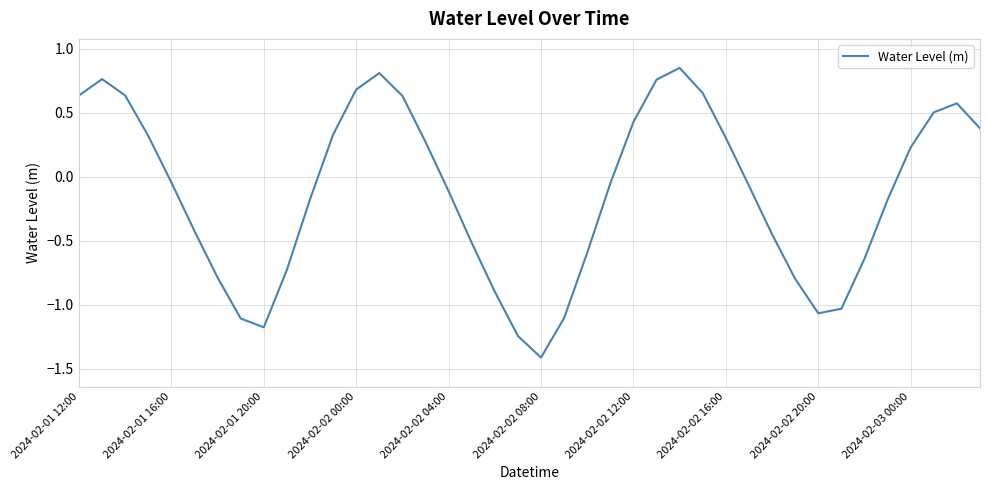

What is the difference between the maximum and minimum values?

2.3